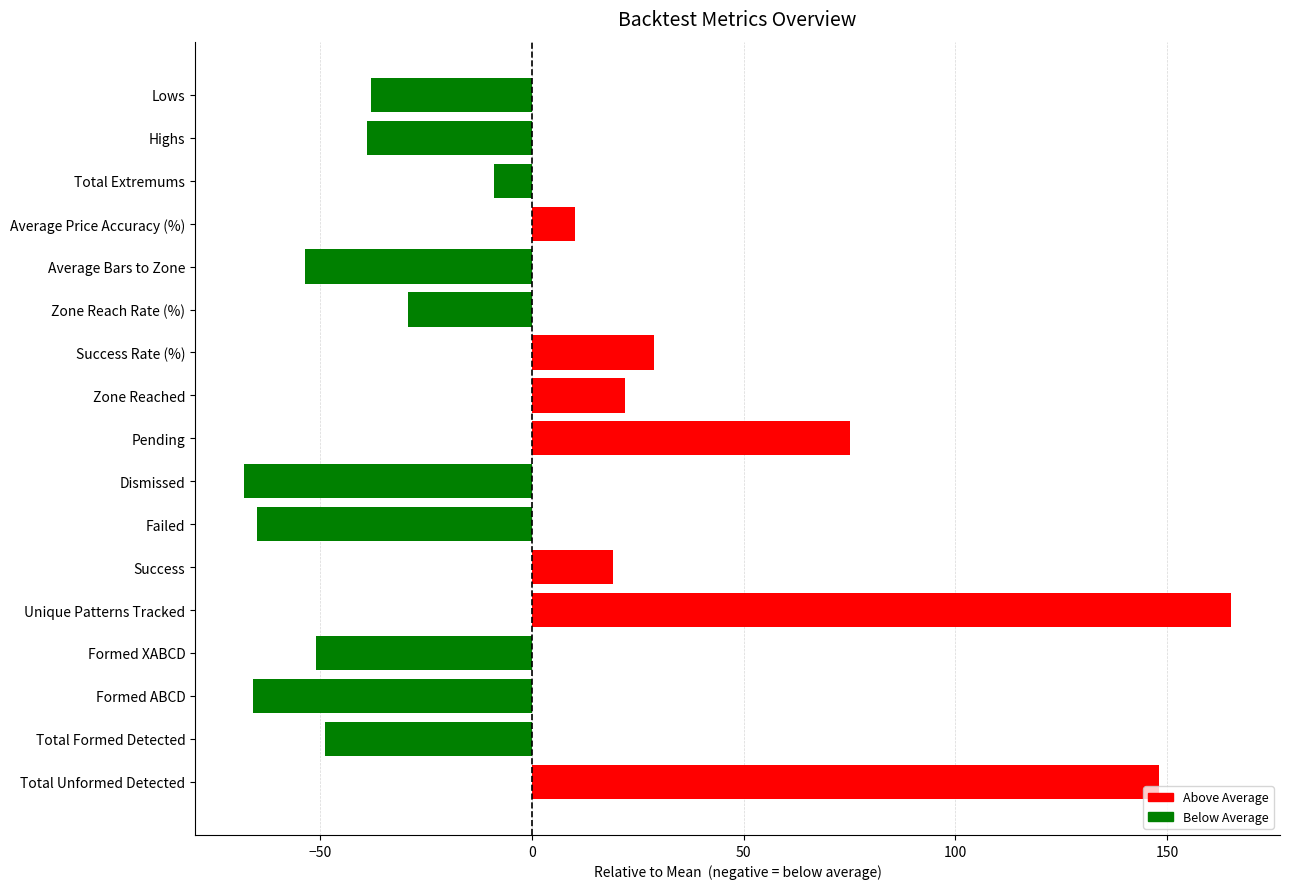

At which category does the chart reach its peak across all series?

Unique Patterns Tracked